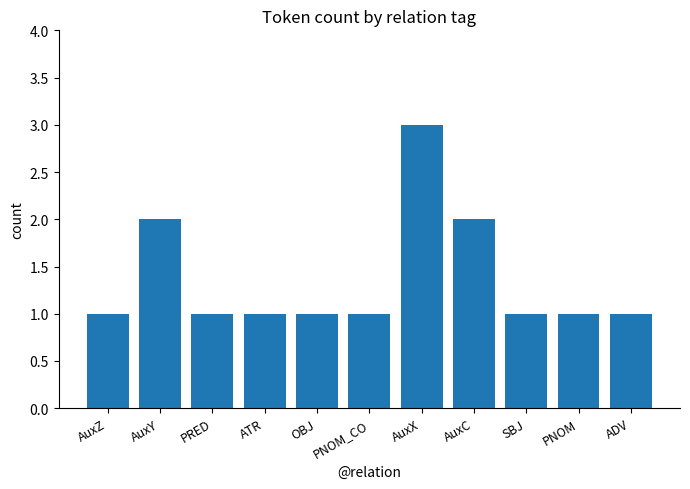

Does the chart contain any negative values?

No